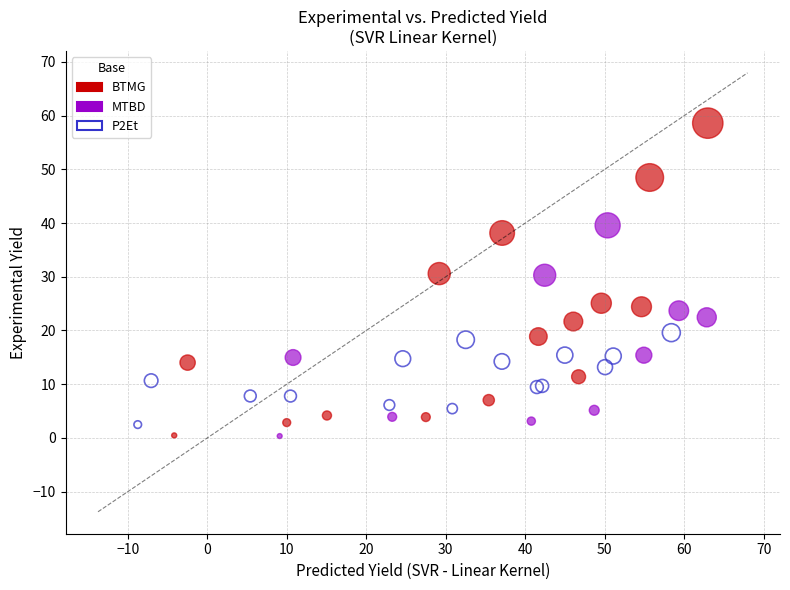

Which series reaches the maximum Y coordinate?

BTMG